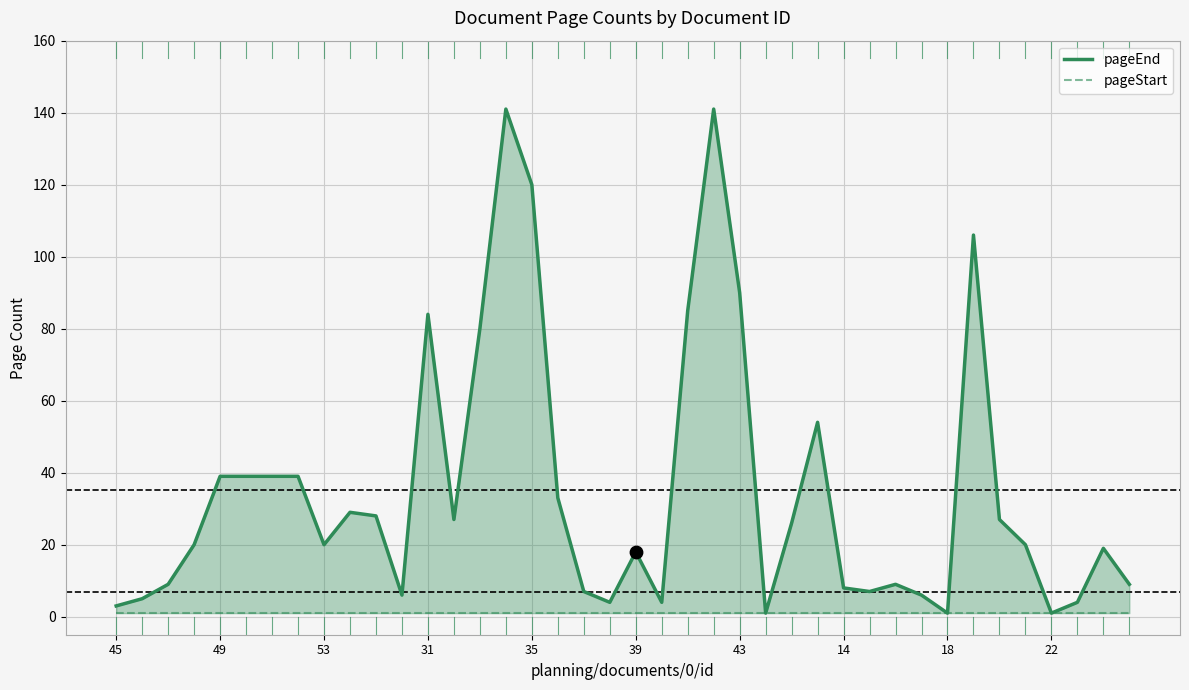

Which series reaches the minimum Y coordinate?

pageEnd